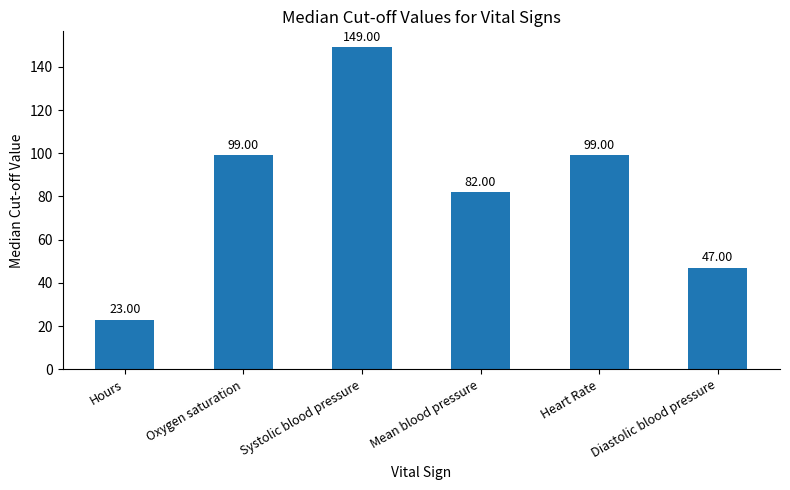

Count the number of categories in the chart.

6